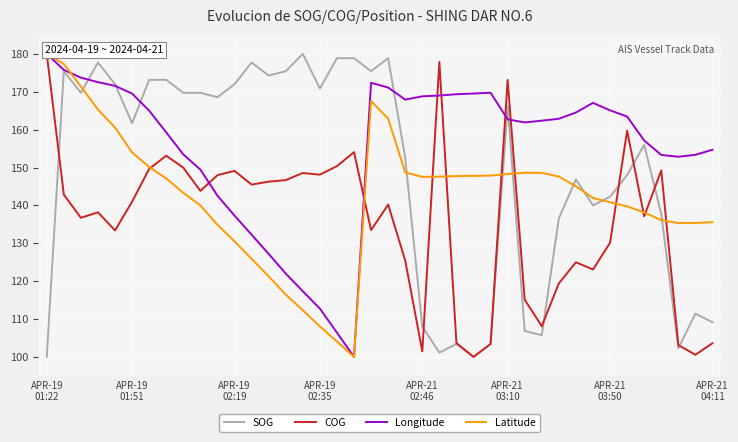

What are all the series names shown in the legend?

SOG, COG, Longitude, Latitude